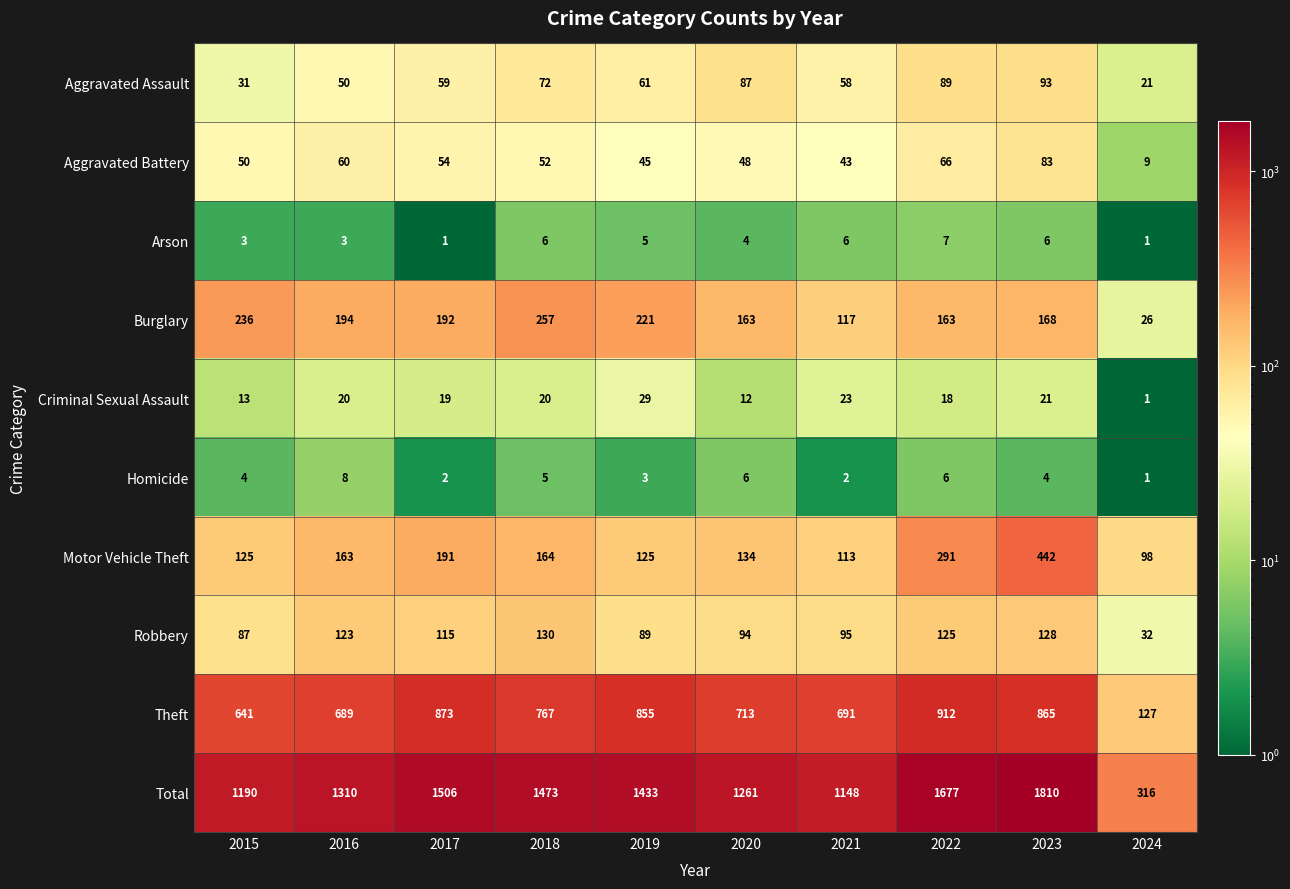

Rank the series by their maximum value, from lowest to highest.

Arson, Homicide, Criminal Sexual Assault, Aggravated Battery, Aggravated Assault, Robbery, Burglary, Motor Vehicle Theft, Theft, Total